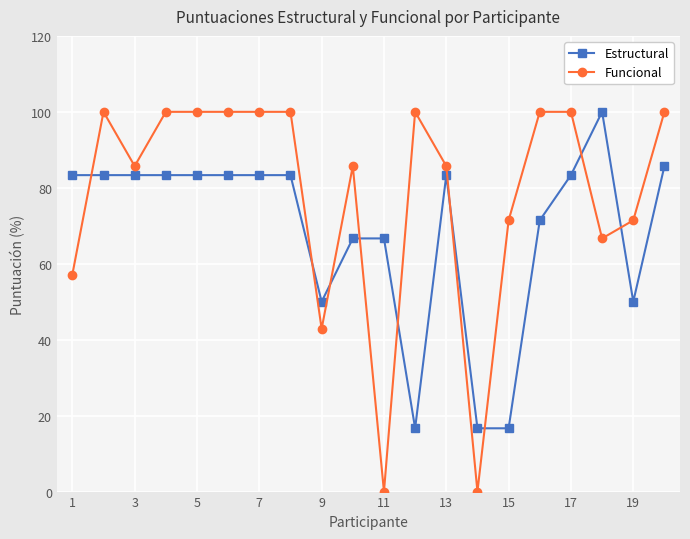

List the series in order of their overall mean, lowest first.

Estructural, Funcional